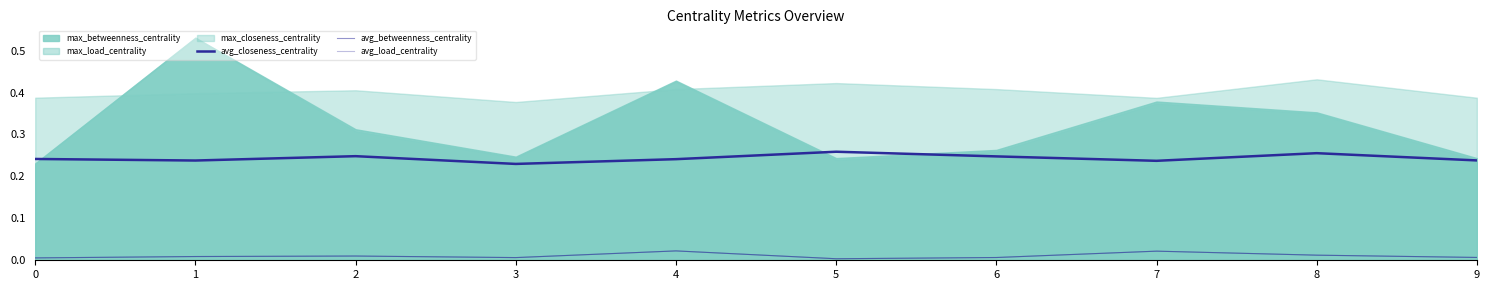

True or false: avg_closeness_centrality and avg_betweenness_centrality intersect in this chart.

False